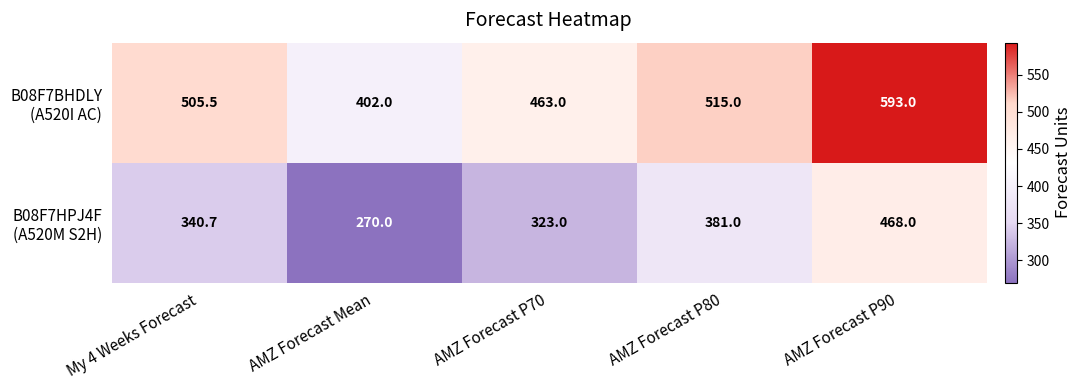

What is the difference between the highest and lowest values at AMZ Forecast P80?

134.0